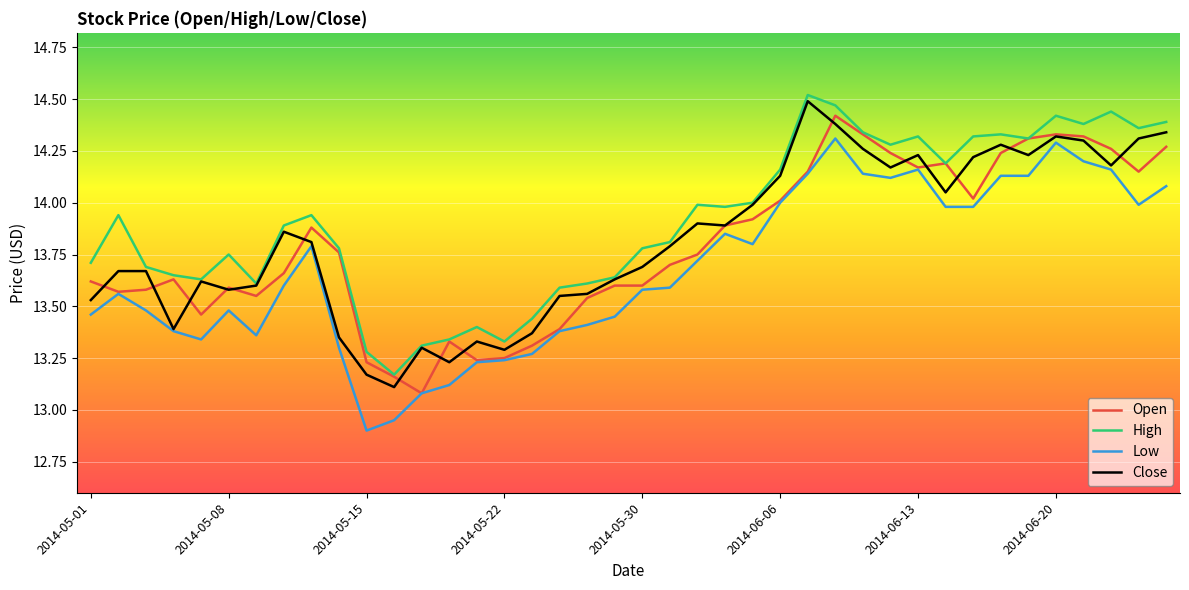

Which series has the largest total across all categories?

High